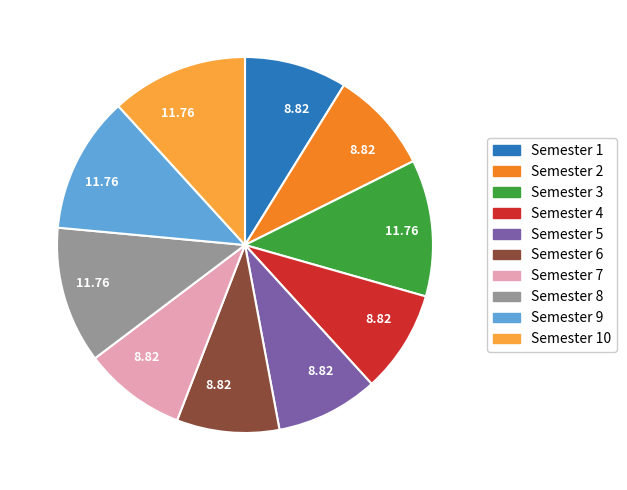

Is there a majority slice in this chart?

No